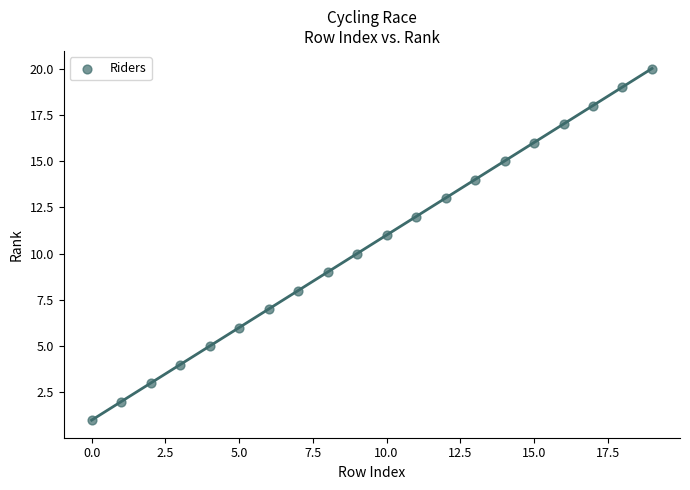

What is the range of Y values (max minus min)?

19